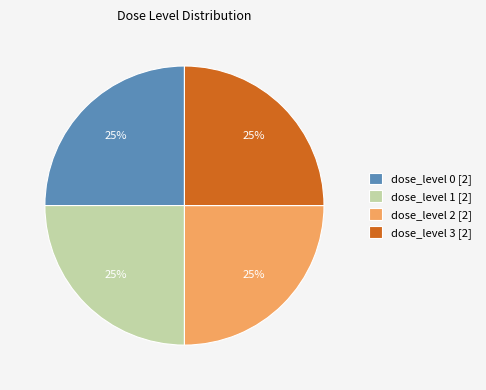

Does any single category account for the majority?

No